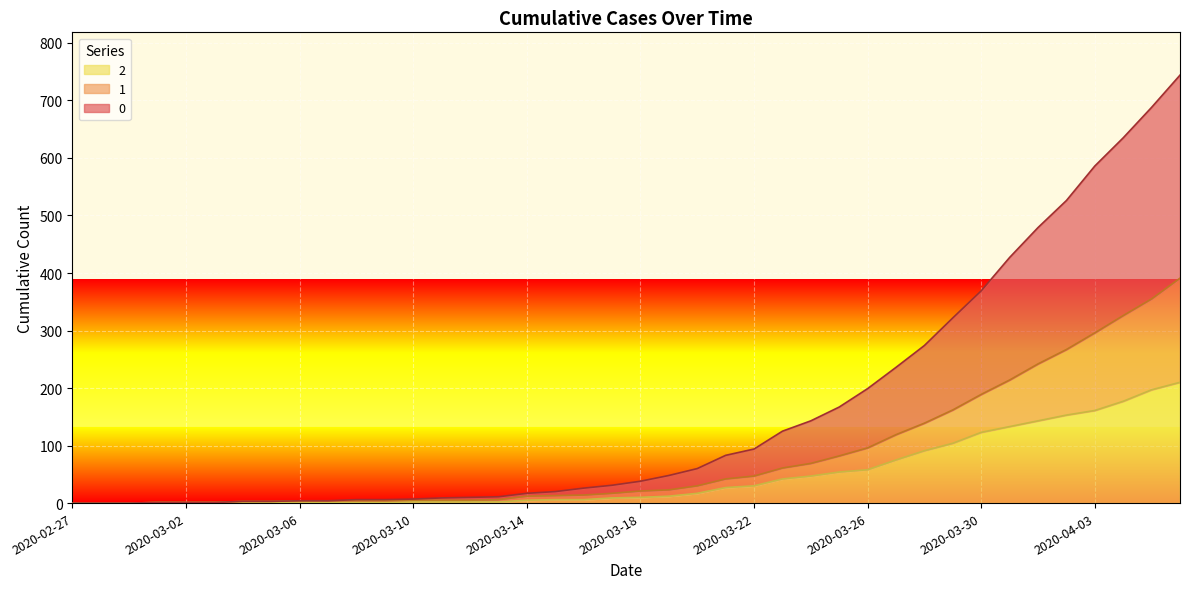

What are all the series names shown in the legend?

2, 1, 0